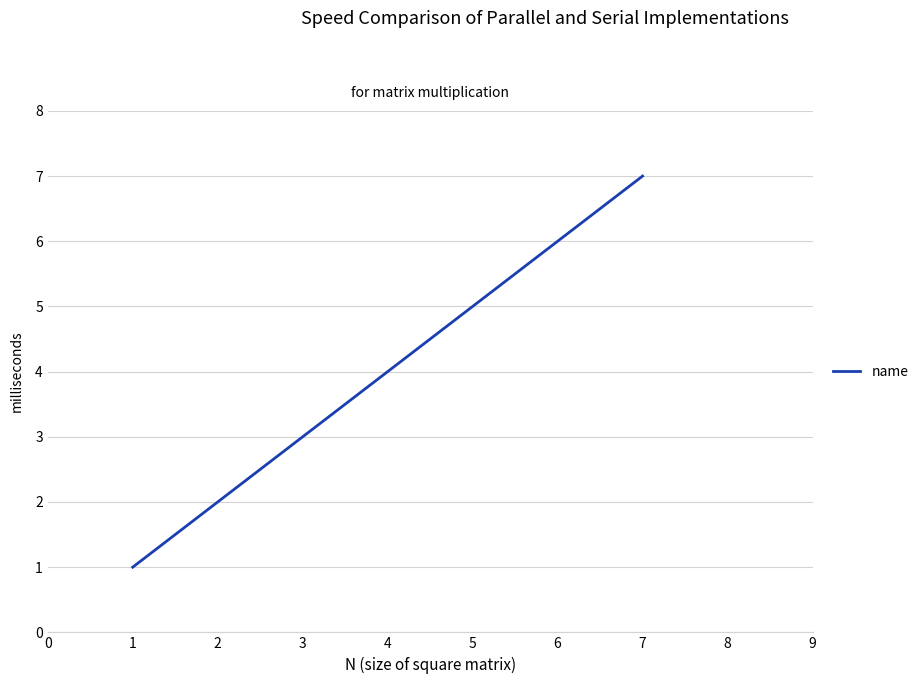

What is the sum of the values at 6 and 5?

11